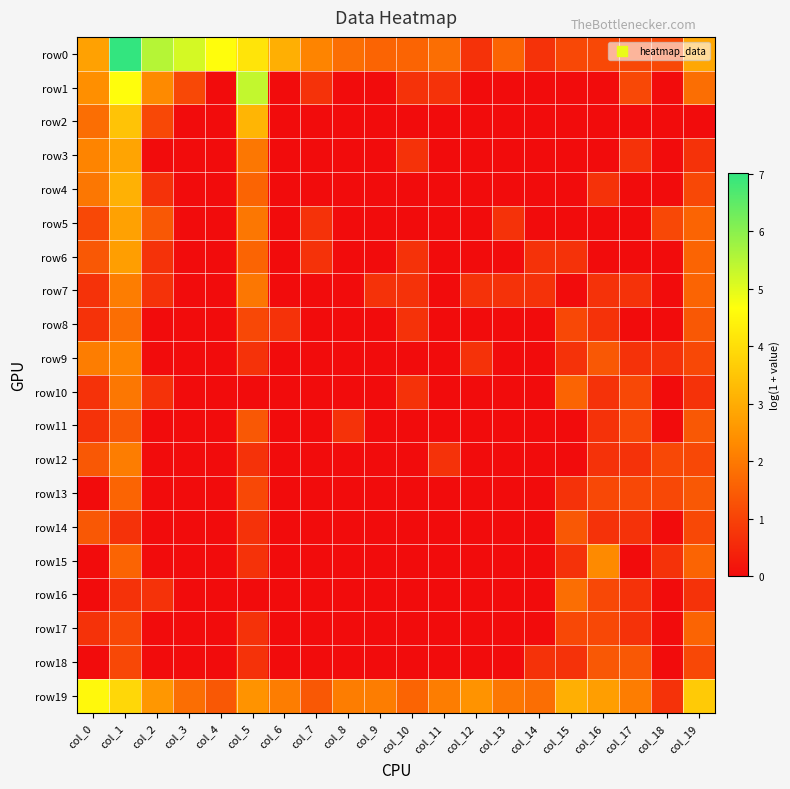

What is the spread (max minus min) of values at col_11?

2.1